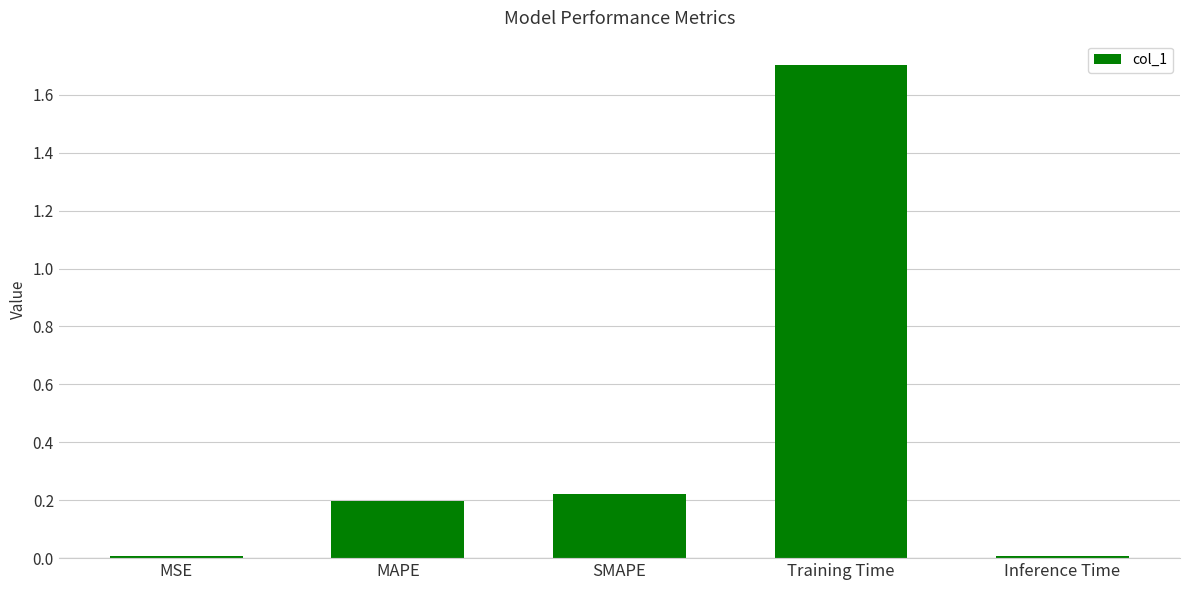

What is the difference between the maximum and minimum values?

1.7